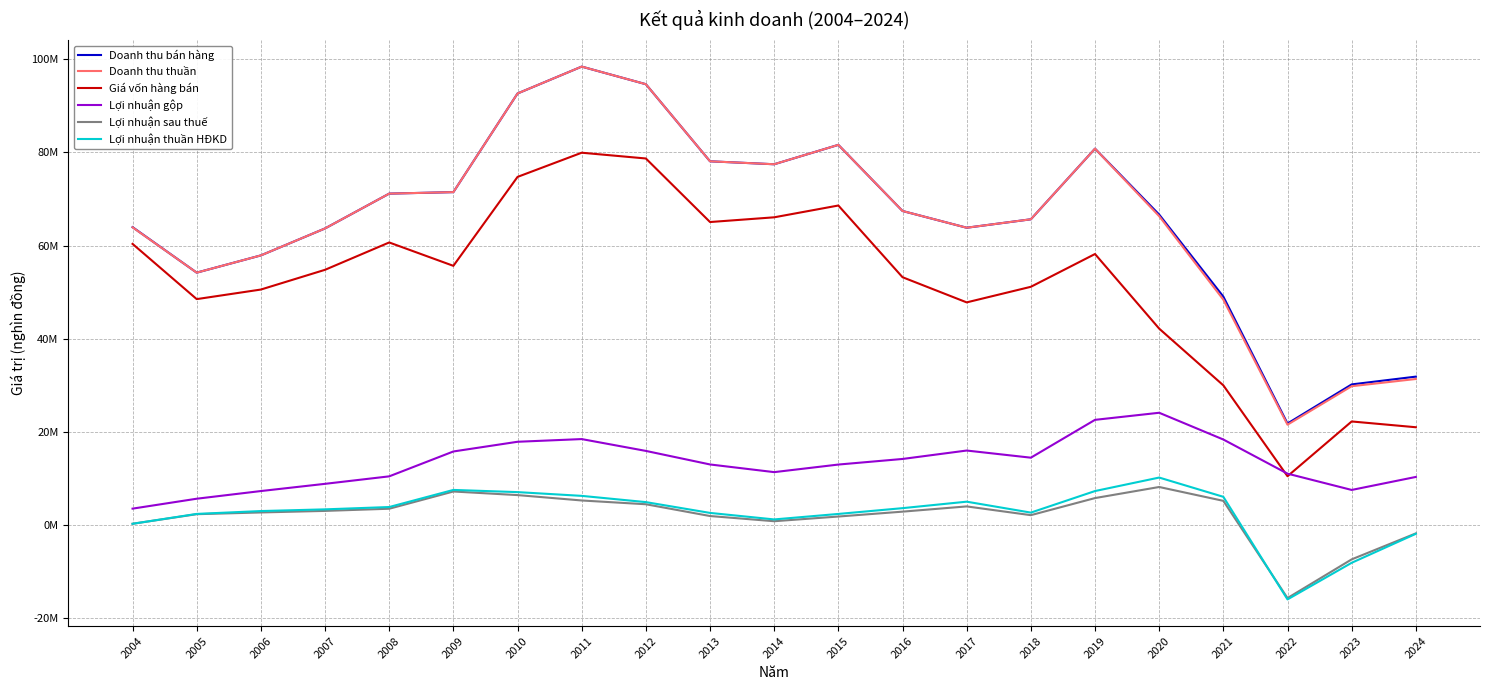

What is the sum of all Lợi nhuận sau thuế values?

43752278